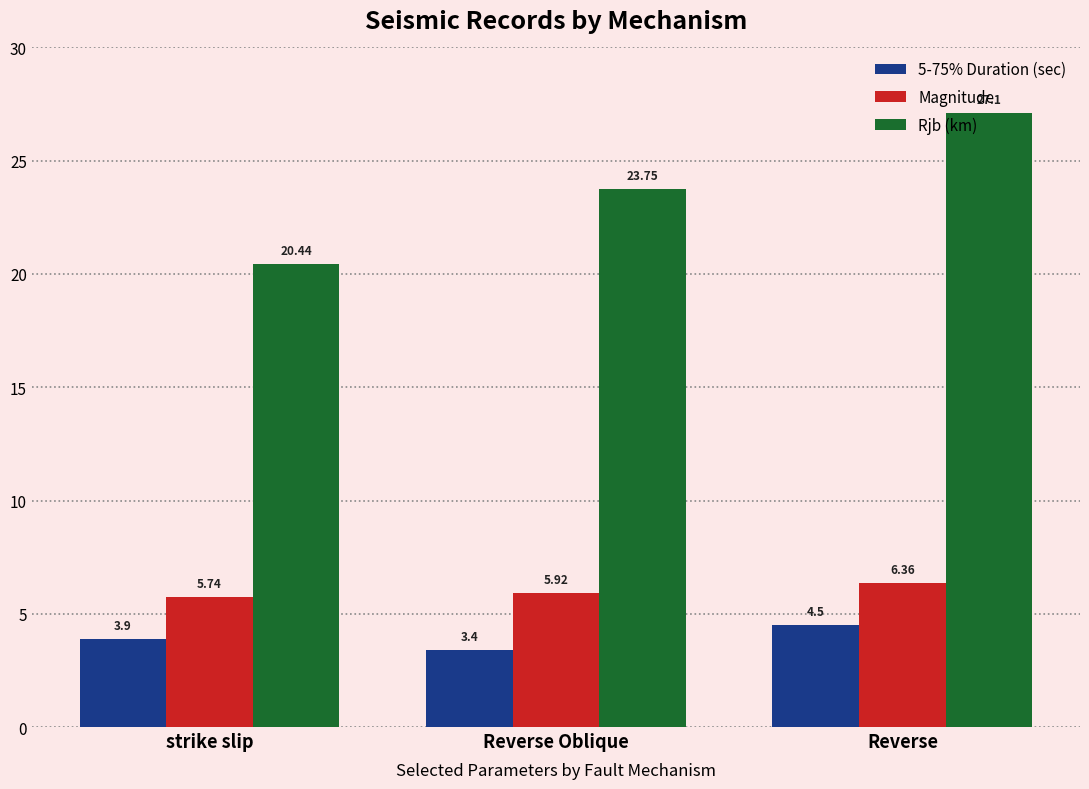

How many values in the Rjb (km) series exceed 23?

2